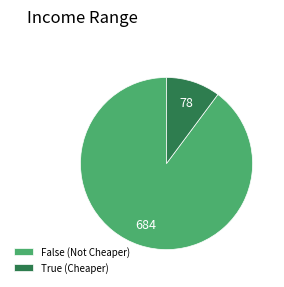

True or false: False (Not Cheaper) accounts for 90% of the total.

True